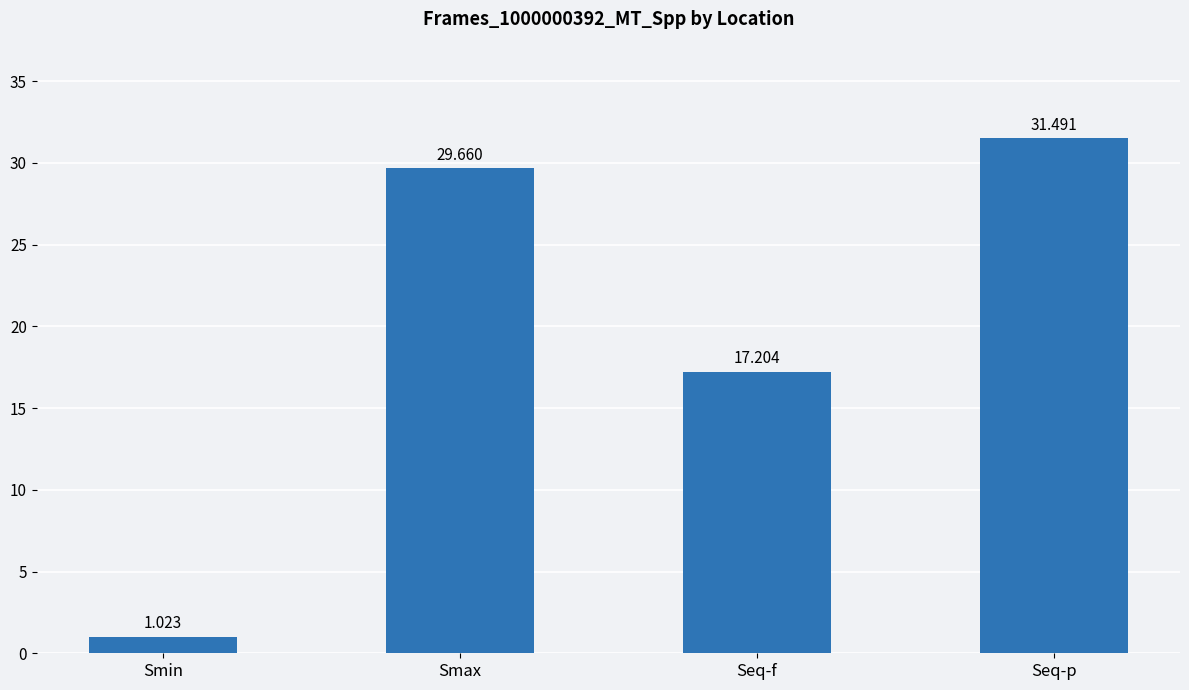

Which category has the lowest value across all series?

Smin